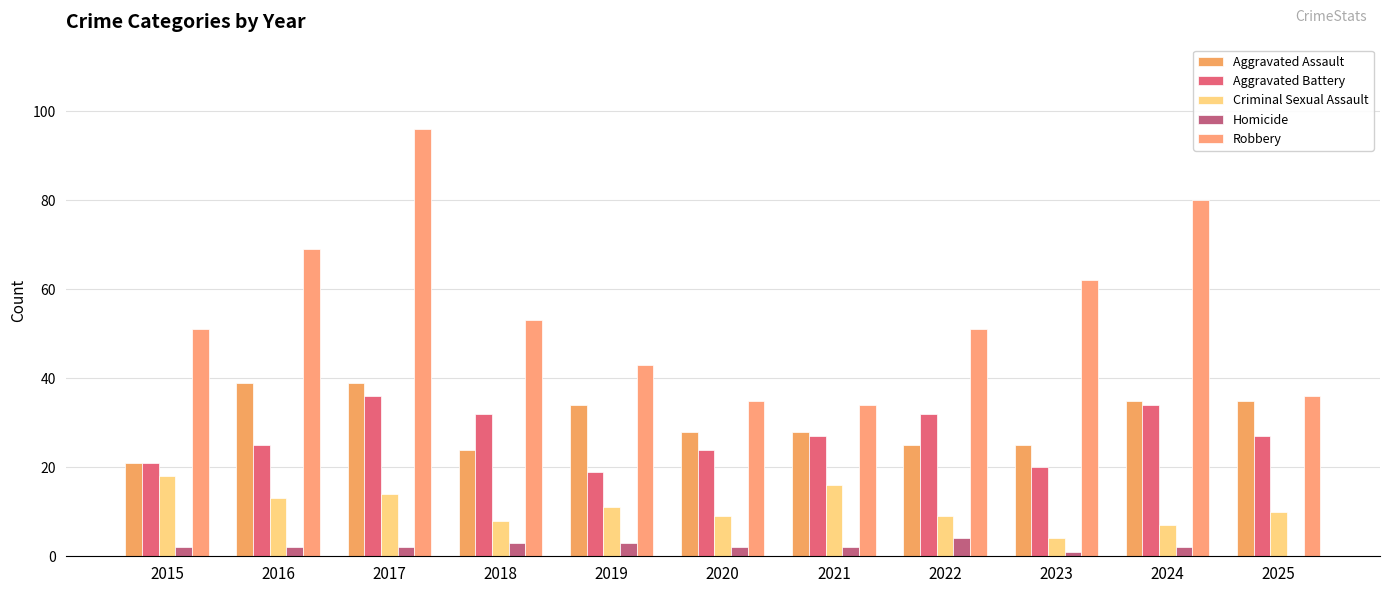

What is the difference between the second highest and minimum values in the Homicide series?

3